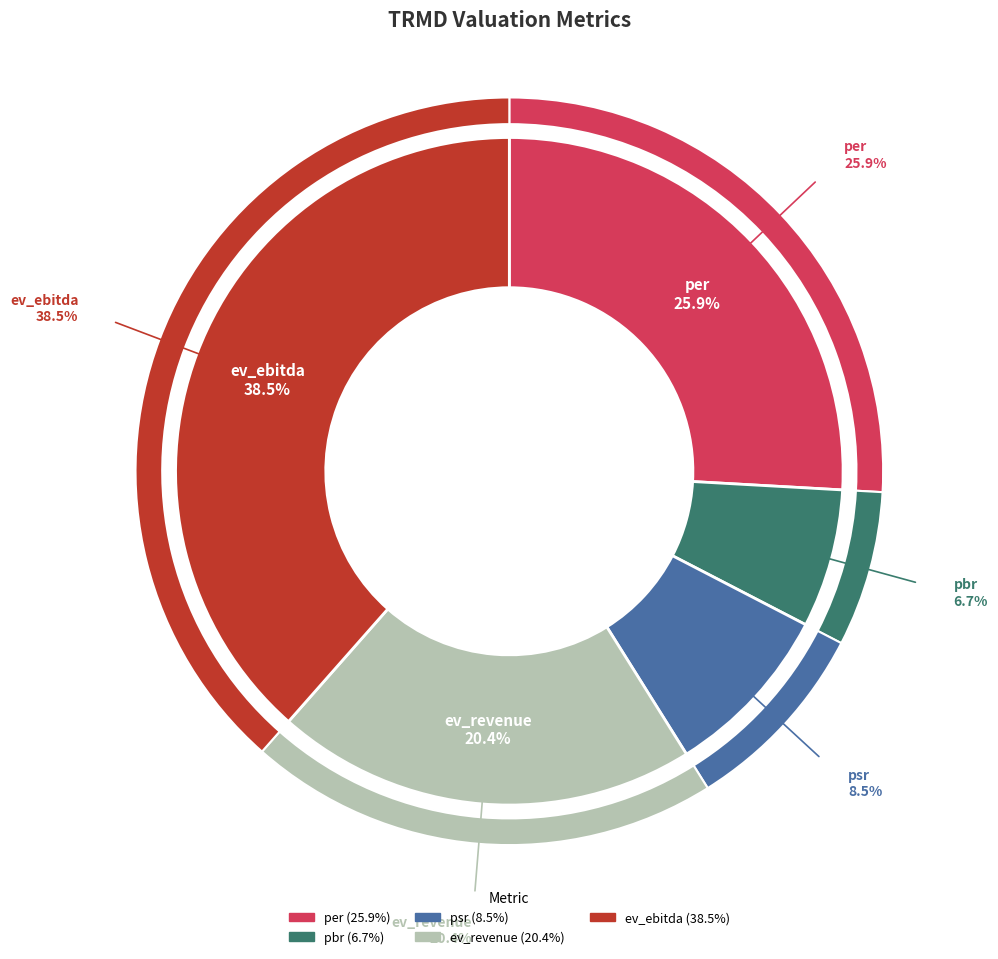

Is psr the majority of the pie?

No